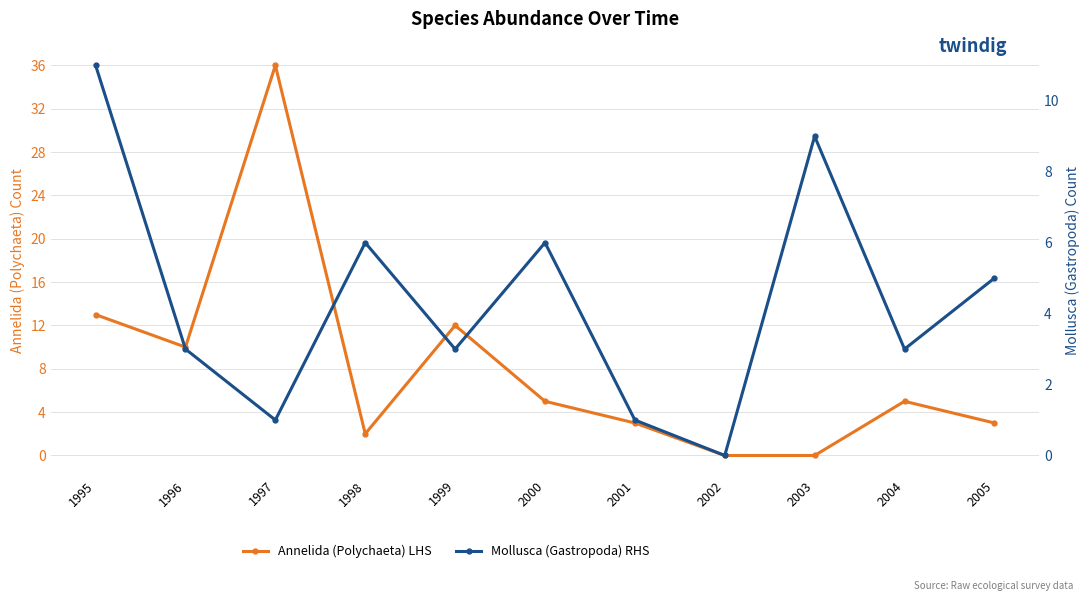

What is the average value of the Mollusca (Gastropoda) RHS series?

4